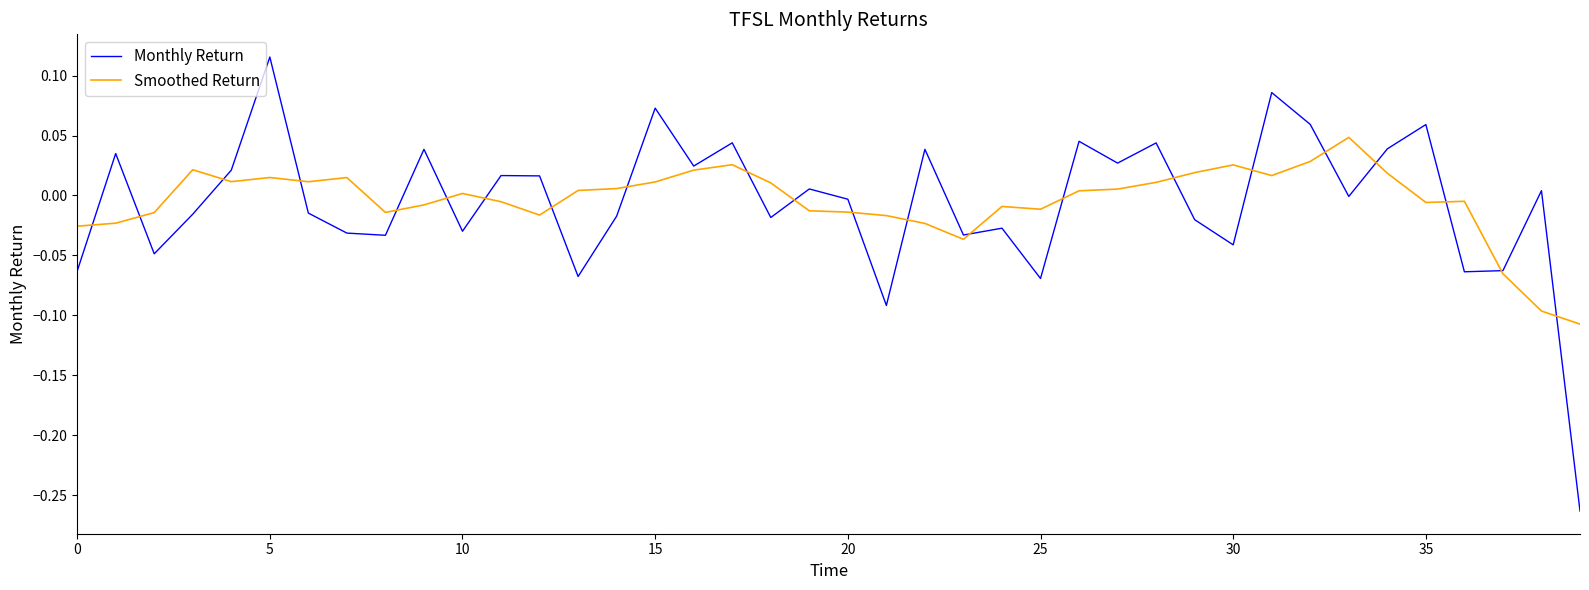

True or false: Smoothed Return and Monthly Return cross at least once.

True